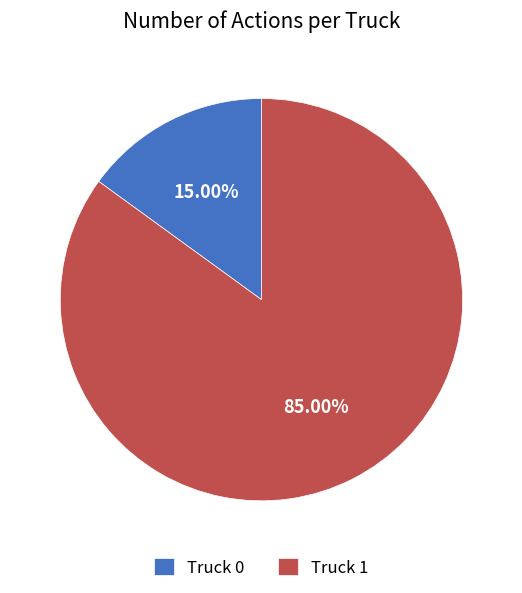

To the nearest percent, what is the difference between the largest and smallest slice percentages?

70%